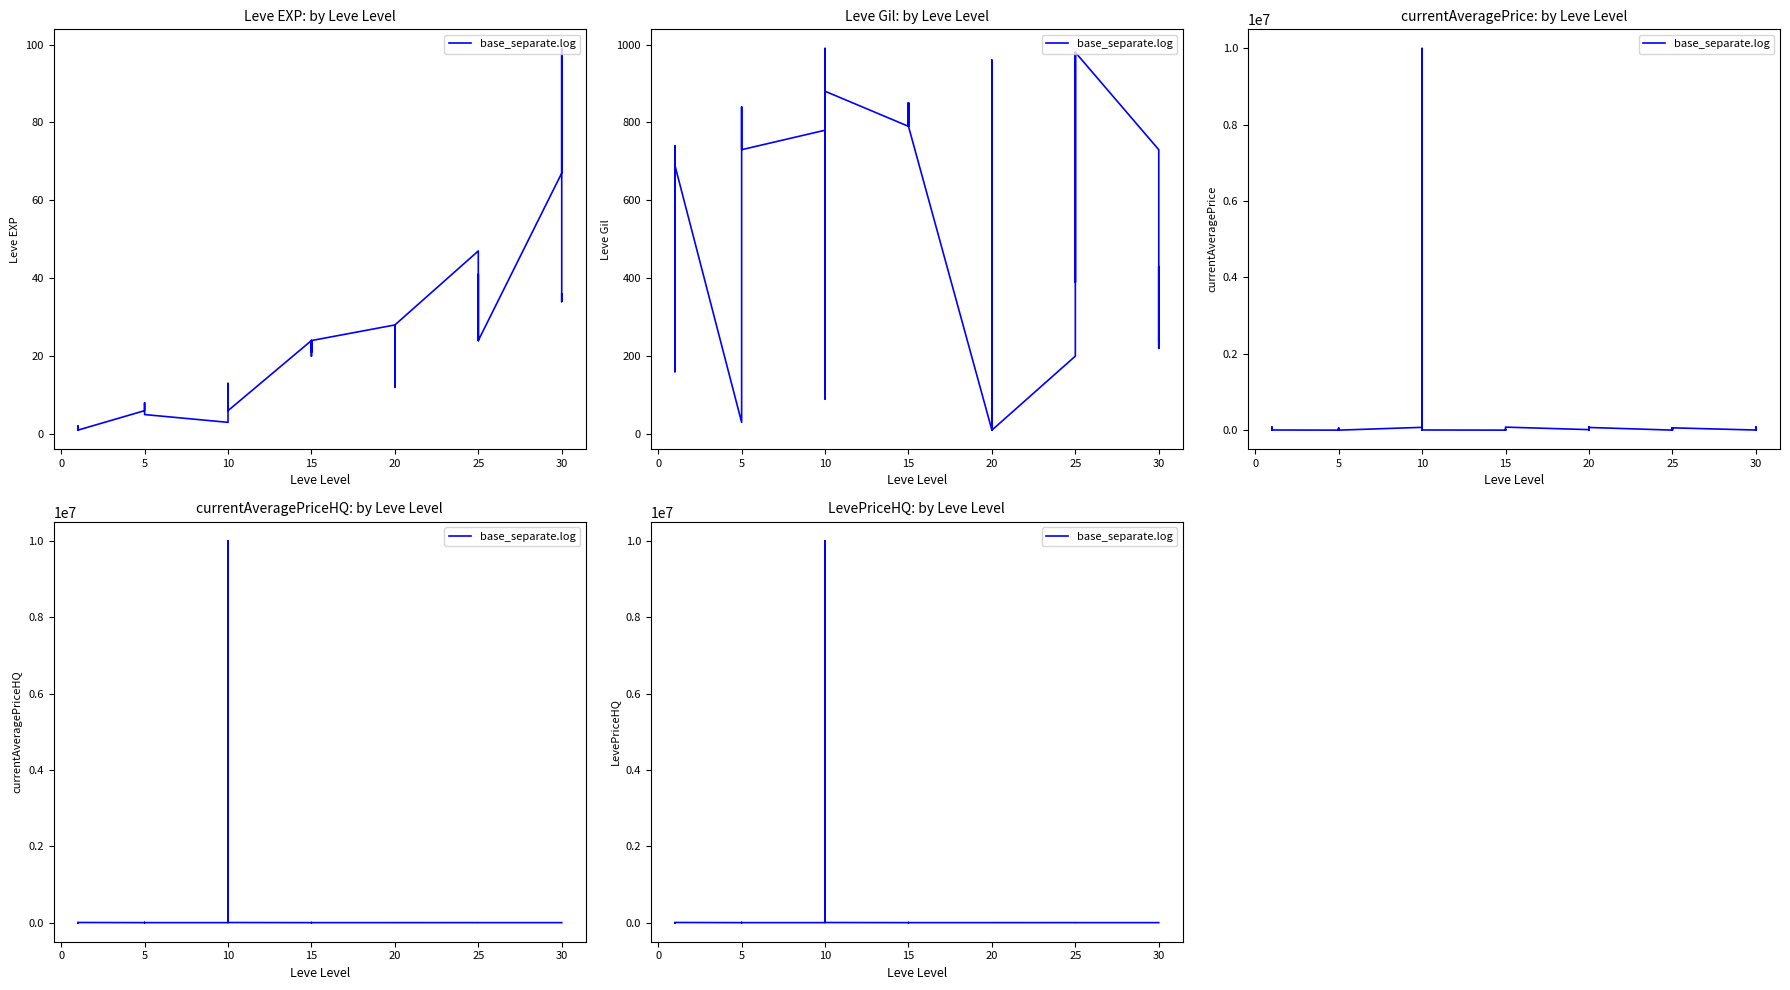

How many lines are shown in the chart?

1